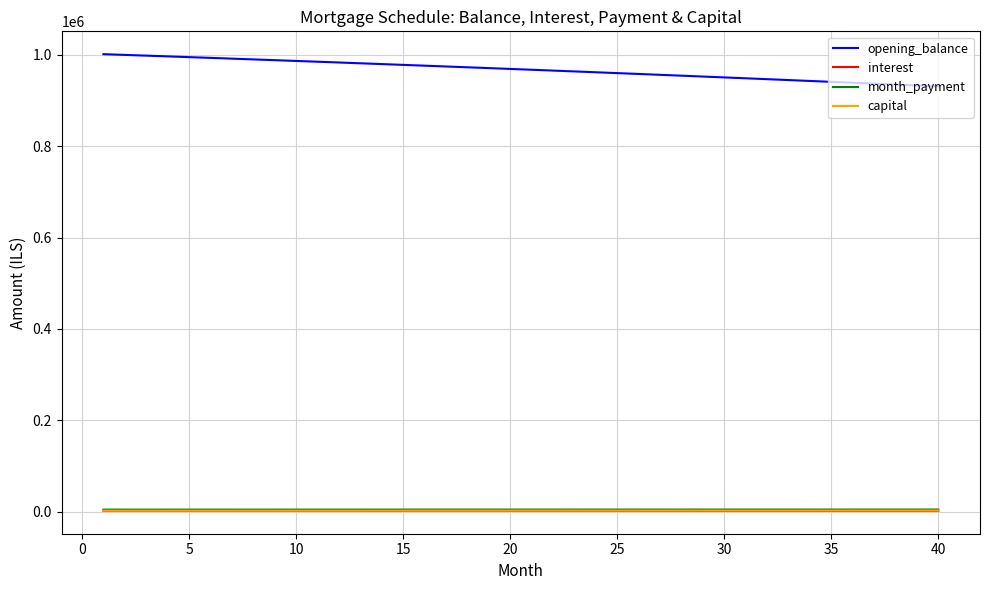

True or false: capital and opening_balance intersect in this chart.

False